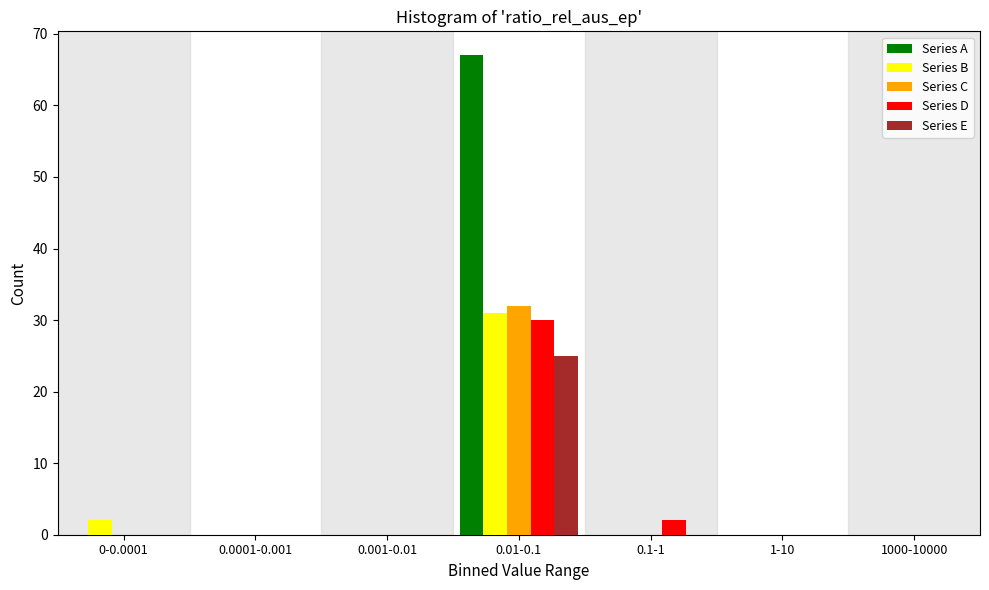

Where is Series D nearest to the value 15?

0.1-1